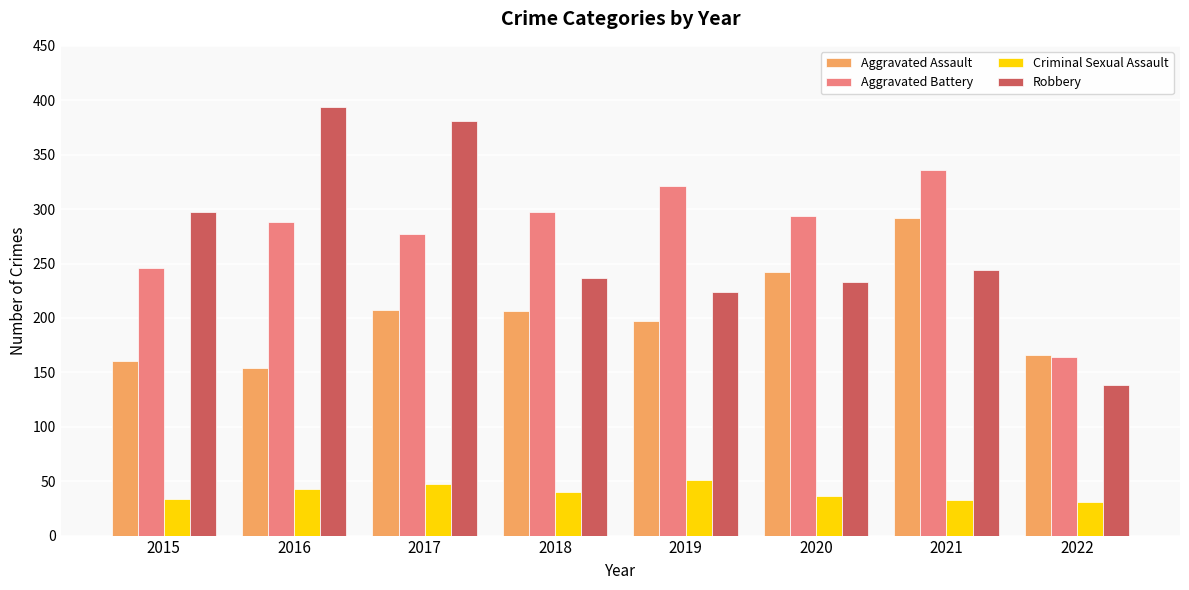

What are all the series names shown in the legend?

Aggravated Assault, Aggravated Battery, Criminal Sexual Assault, Robbery